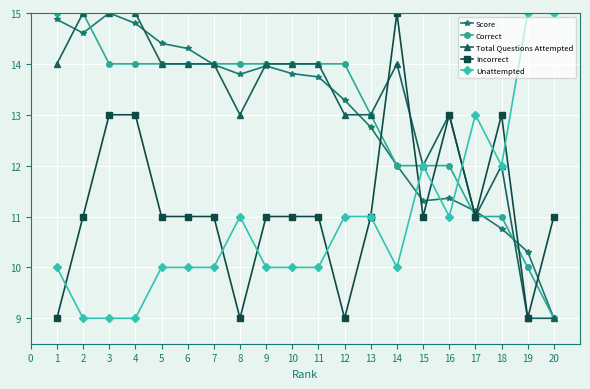

What is the sum of all Correct values?

260.0